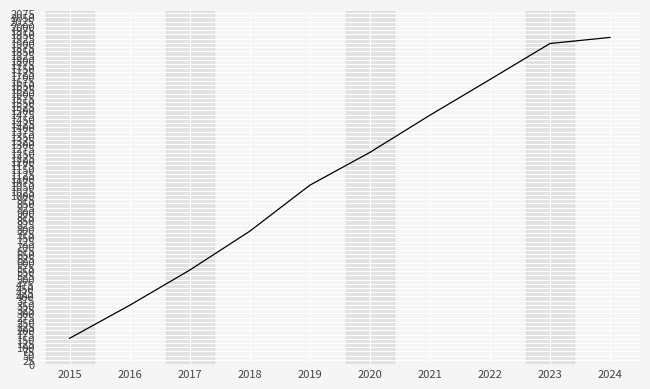

At which category does the chart reach its minimum across all series?

2015